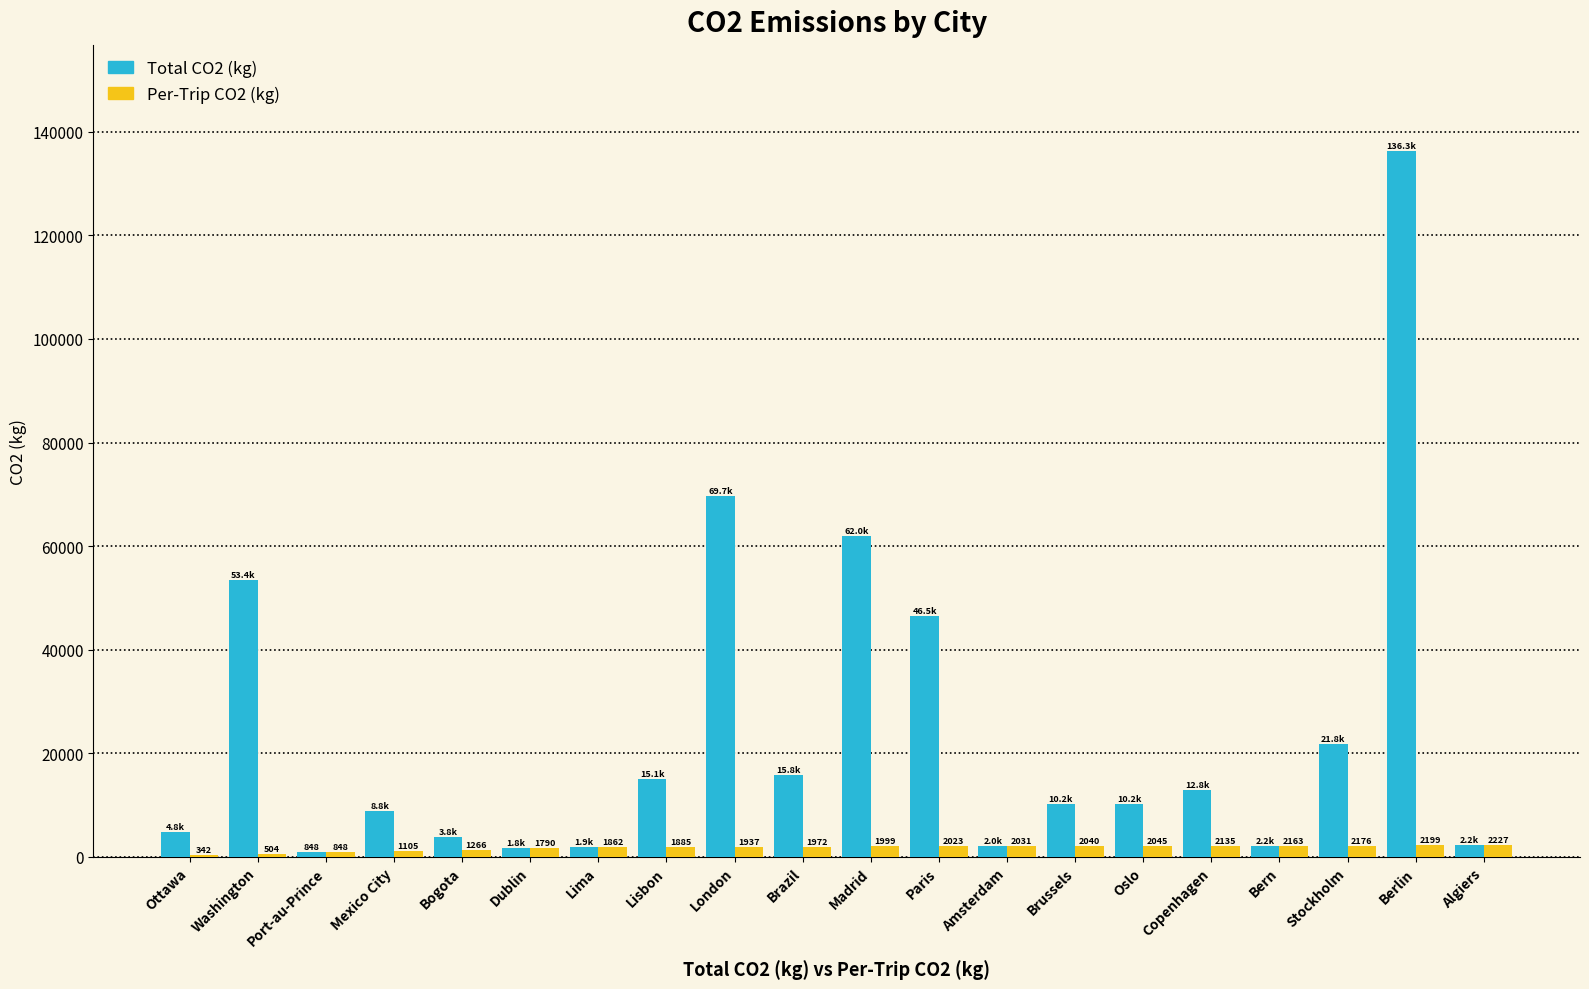

Where is Total CO2 (kg) nearest to the value 68597?

London